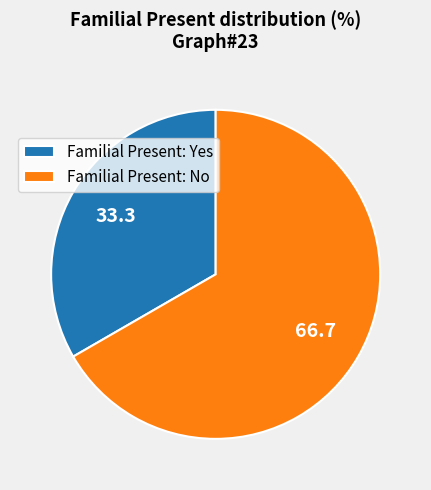

Do Familial Present: No and Familial Present: Yes together represent more than half of the pie?

Yes